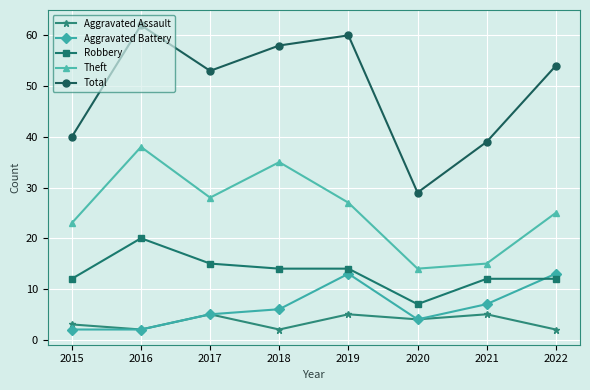

Which category has the lowest value in the Total series?

2020